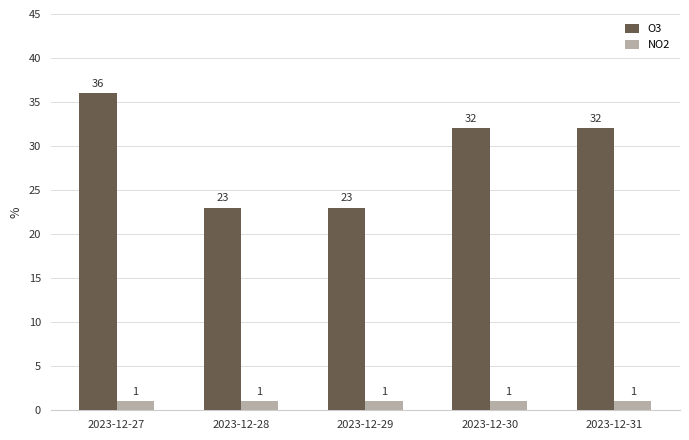

What is the value of the O3 bar at the 4th from the left?

32